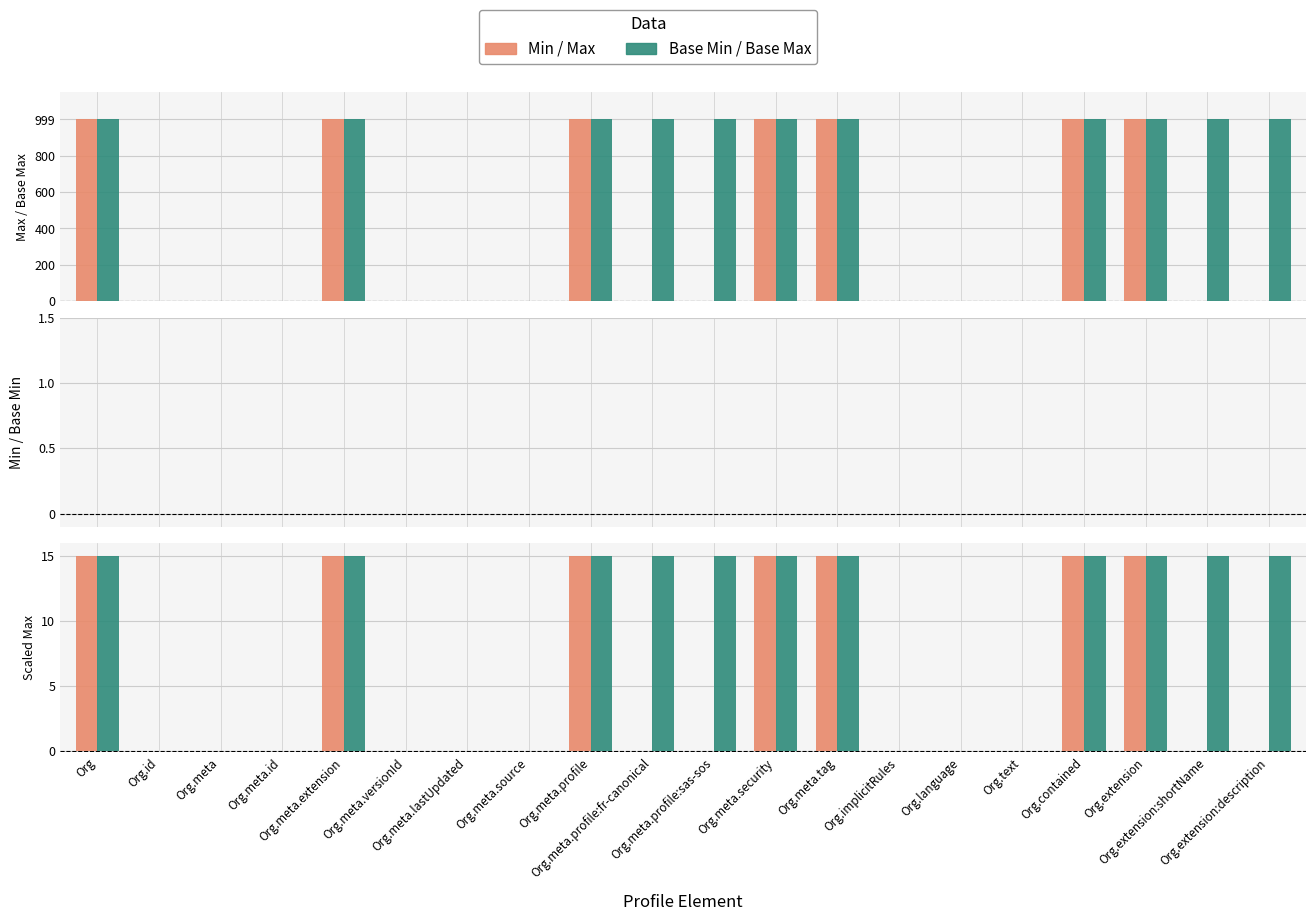

How many data points in Min (Max of element) are above 1?

7